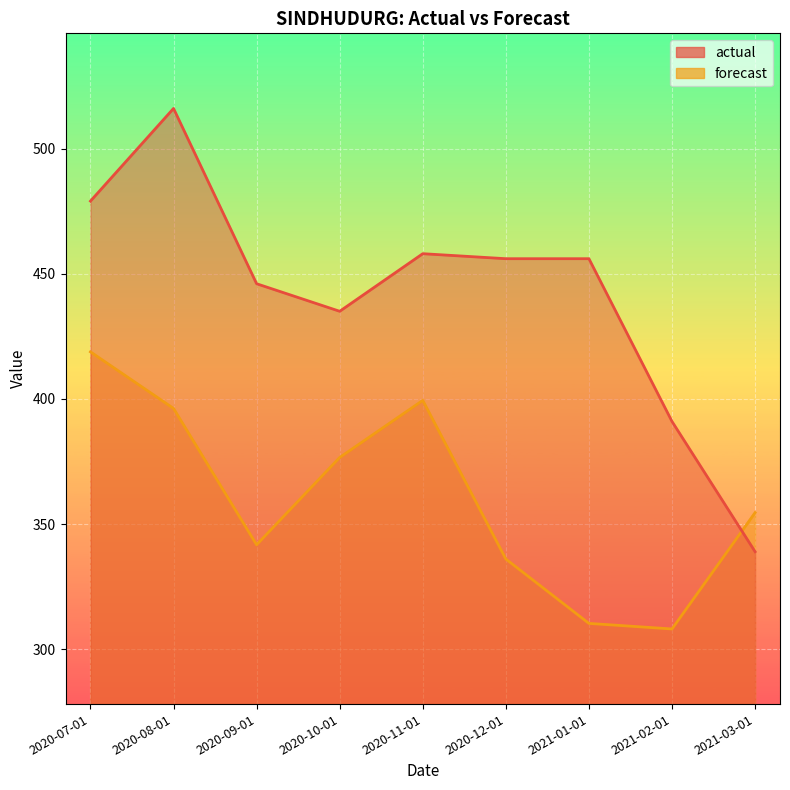

The actual series shows 391.0 at 2021-02-01. True or false?

True